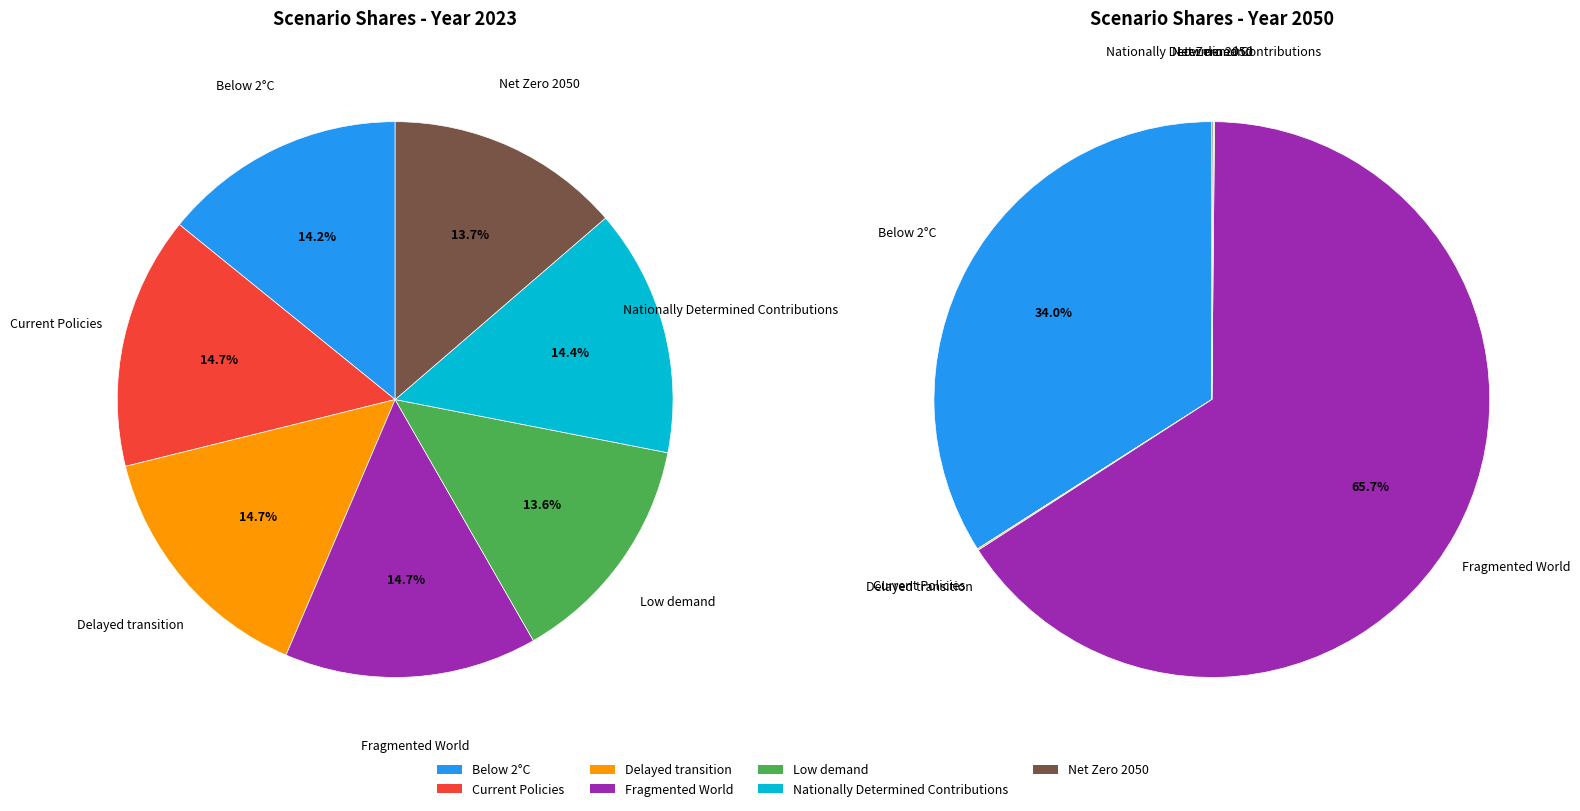

To the nearest percent, what is the difference between the 3 and 6 slice percentages?

66%